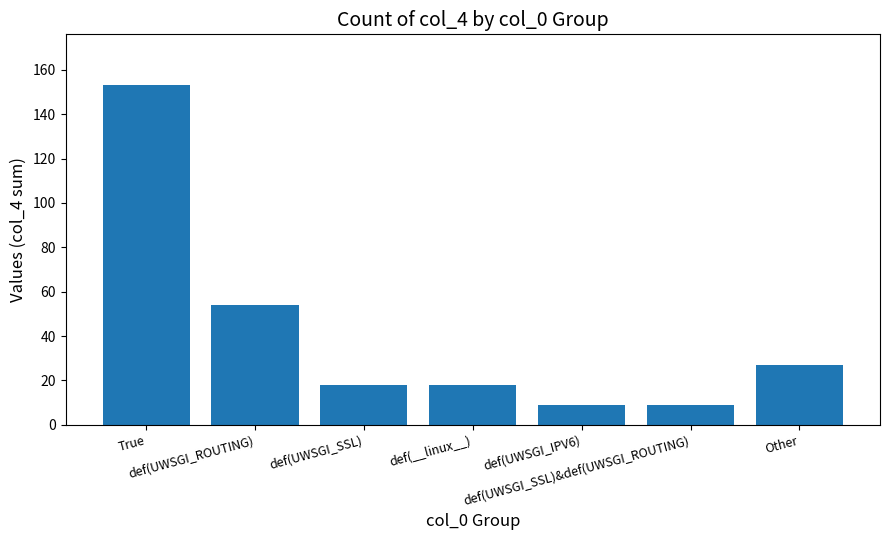

How many bars are there in total?

7